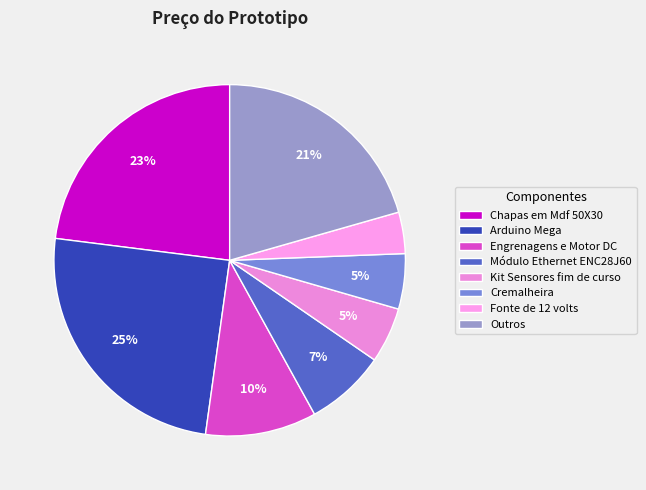

Is there any slice that represents more than half of the pie?

No